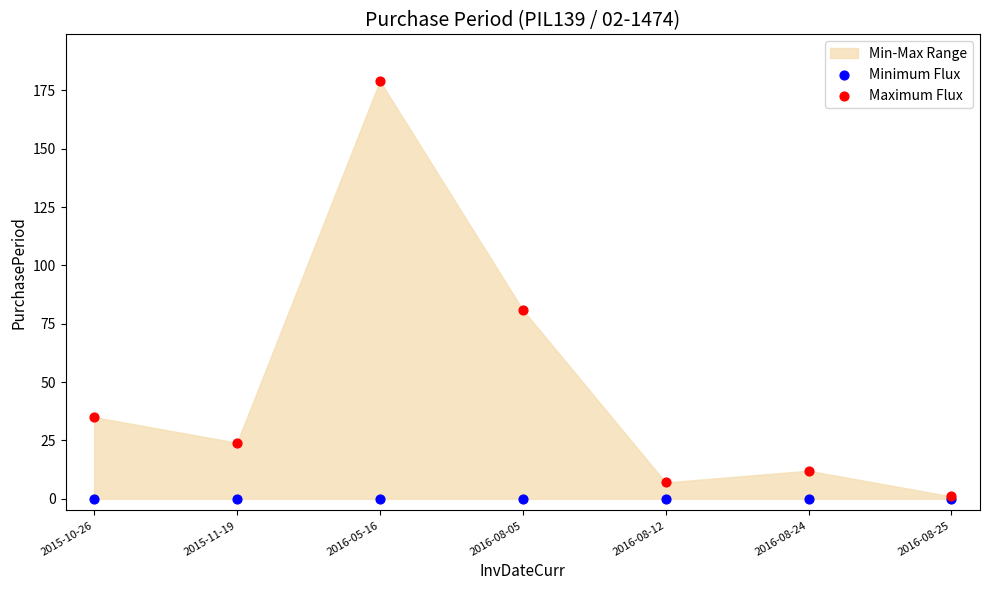

In the Maximum Flux series, what Y value is closest to 90?

81